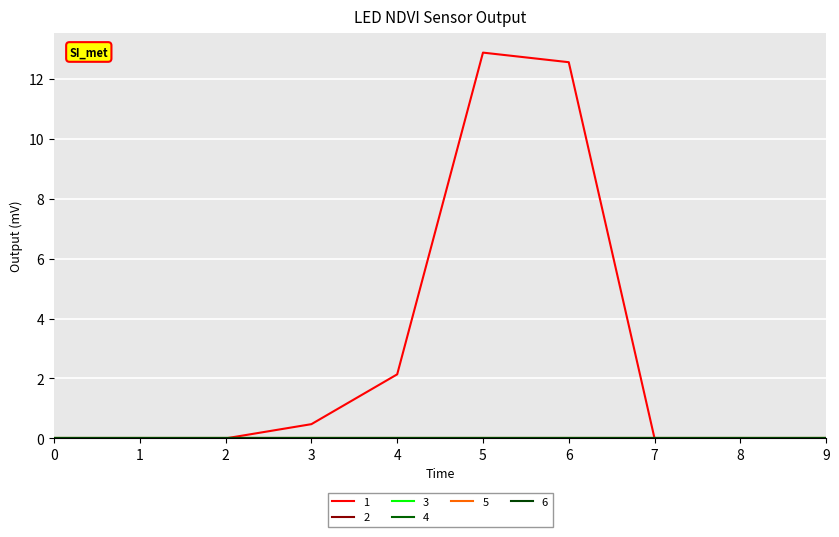

Is it true that 6 equals 0.0 at 2?

True